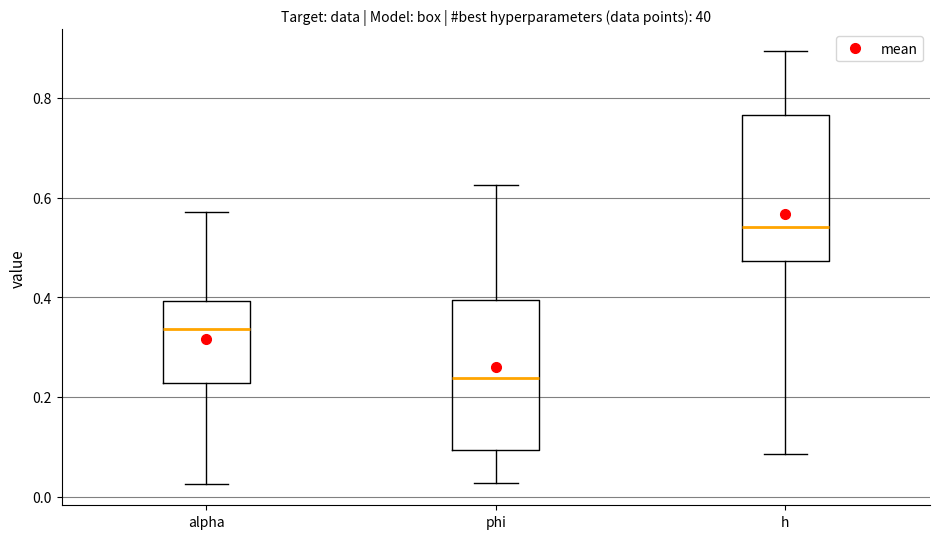

Which box has the lowest median line?

phi